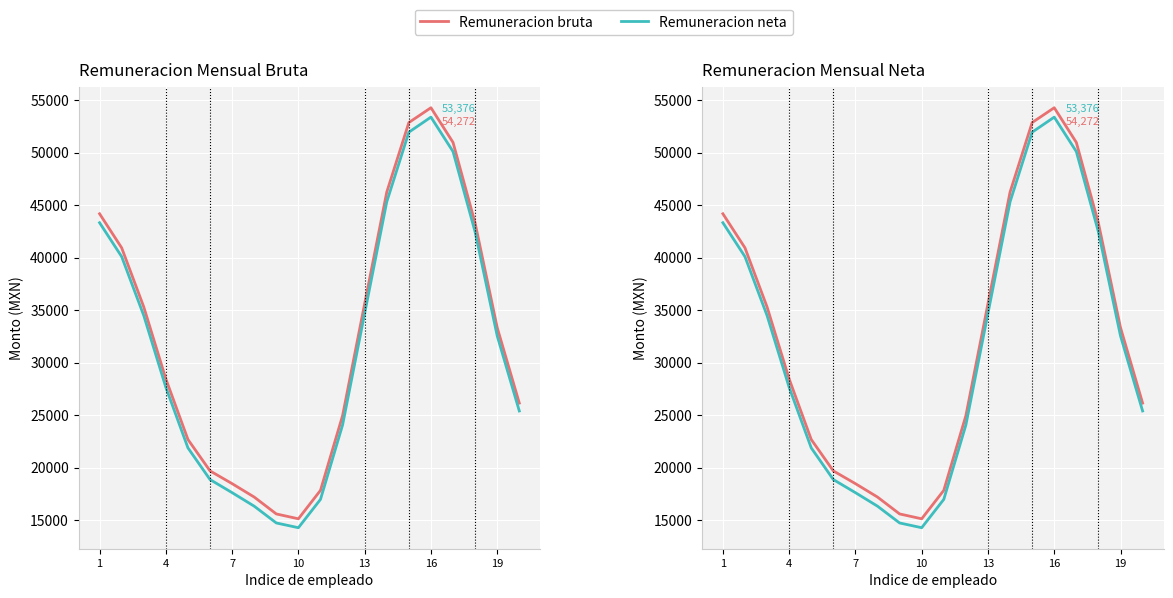

Reading left to right, what are all the values shown in this chart?

Remuneracion bruta: 44173.7	40929.9	35300.9	28445.1	22678.4	19687.9	18471.5	17194.9	15588.2	15125.0	17833.8	24949.1	35610.4	46237.0	52859.0	54271.7	50967.2	43277.4	33330.7	26144.4
Remuneracion neta: 43320.7	40090.1	34483.5	27647.4	21879.0	18861.6	17614.4	16326.1	14728.7	14275.6	16974.0	24060.2	34693.5	45309.3	51941.4	53376.1	50097.5	42442.9	32543.1	25394.3